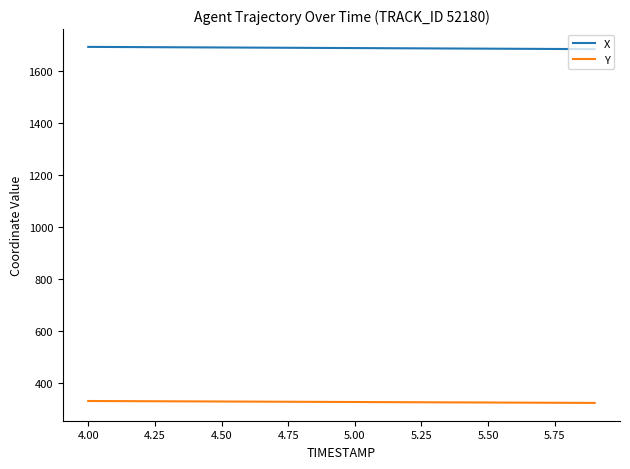

True or false: Y and X cross at least once.

False